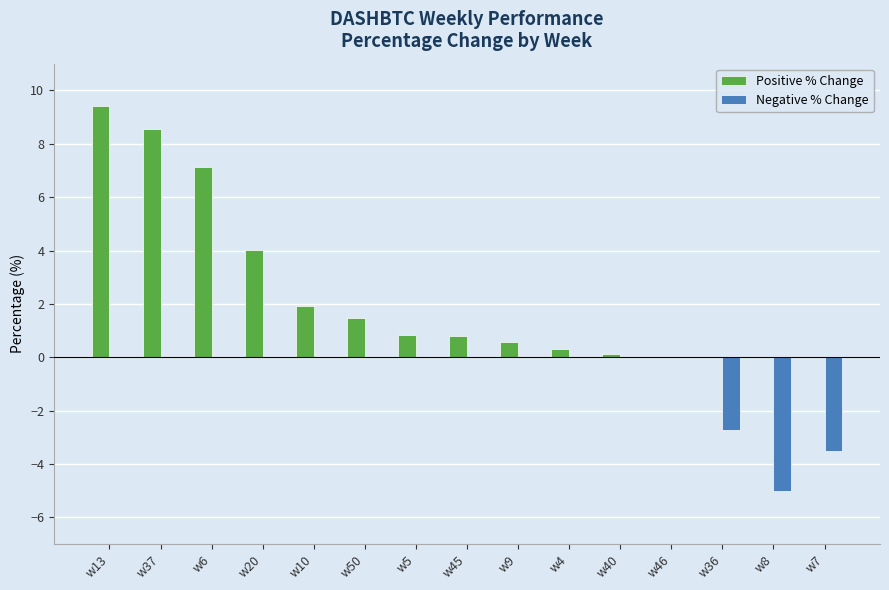

The Positive % Change series shows 7.1 at w6. True or false?

True